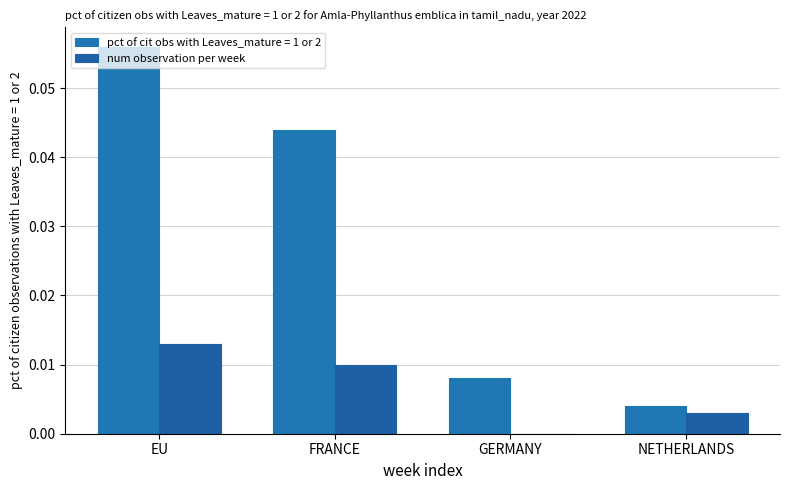

How many distinct data groups are displayed?

2